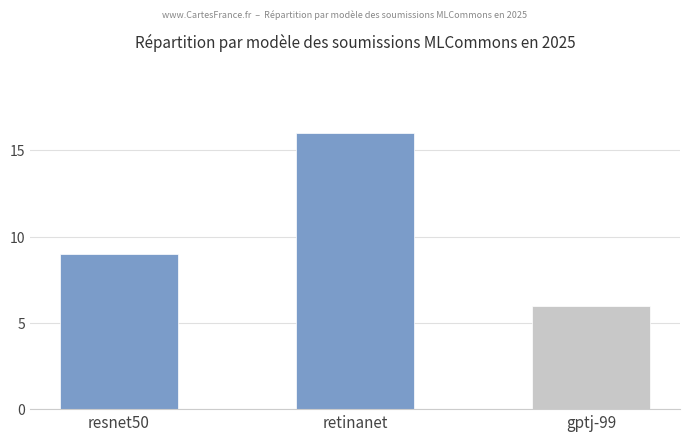

What position from the right is resnet50?

3